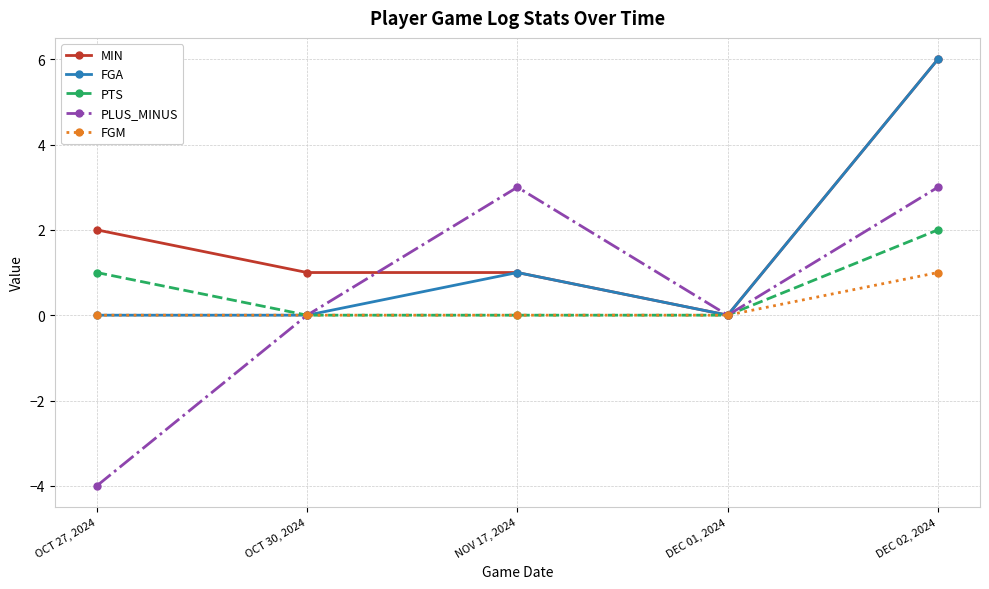

Which series has the largest range (max minus min)?

PLUS_MINUS